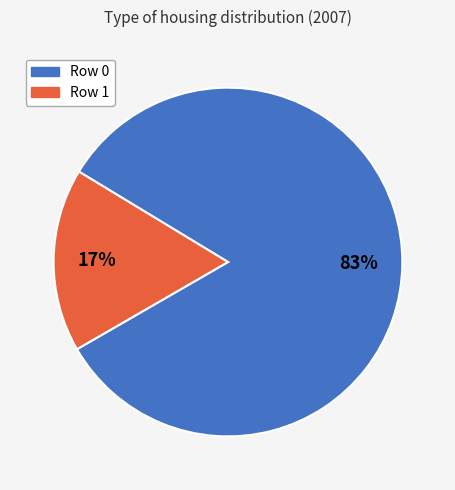

Is there a majority slice in this chart?

Yes